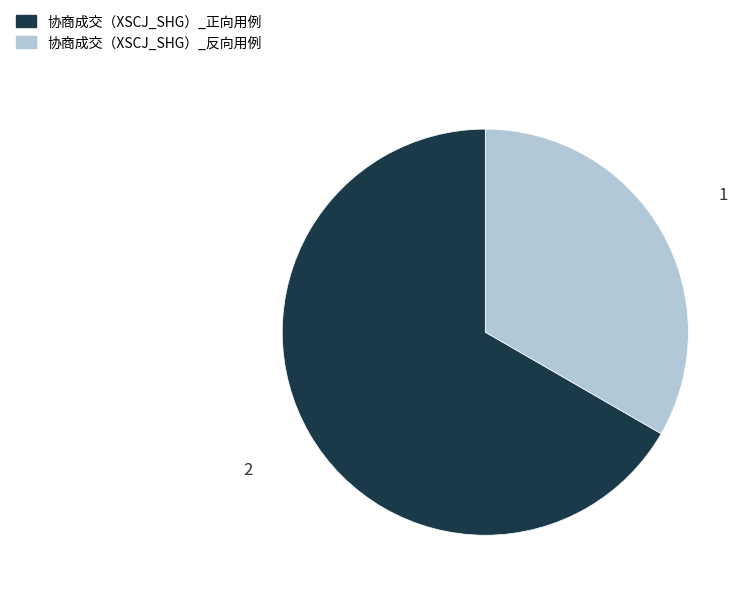

Rank the categories by value from highest to lowest.

协商成交（XSCJ_SHG）_正向用例, 协商成交（XSCJ_SHG）_反向用例